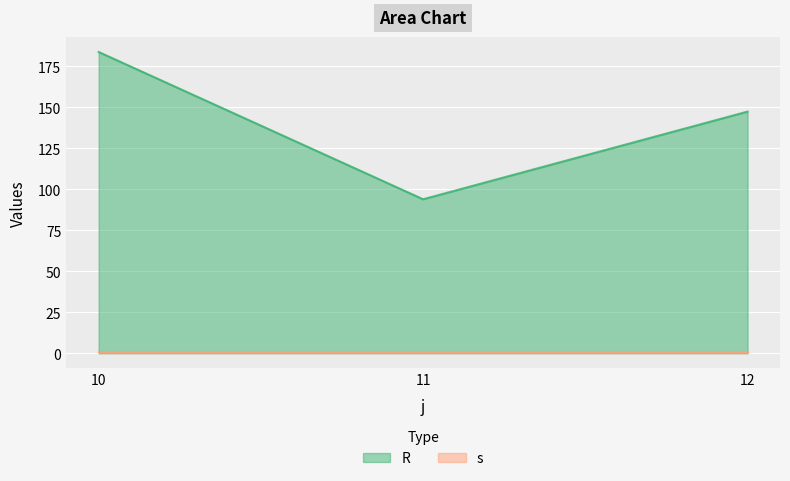

Reading left to right, extract all data points from this chart.

183.6	93.8	147.3